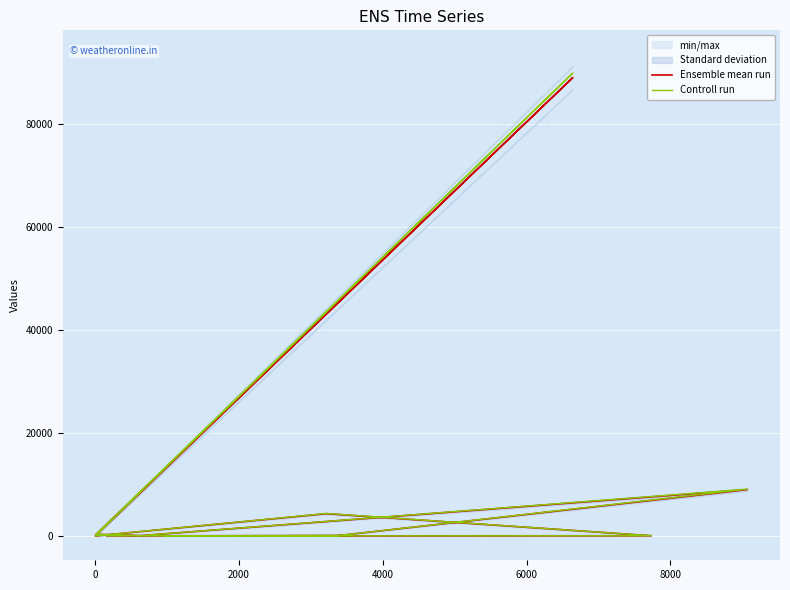

Where does the Controll run series first go above 56?

2000